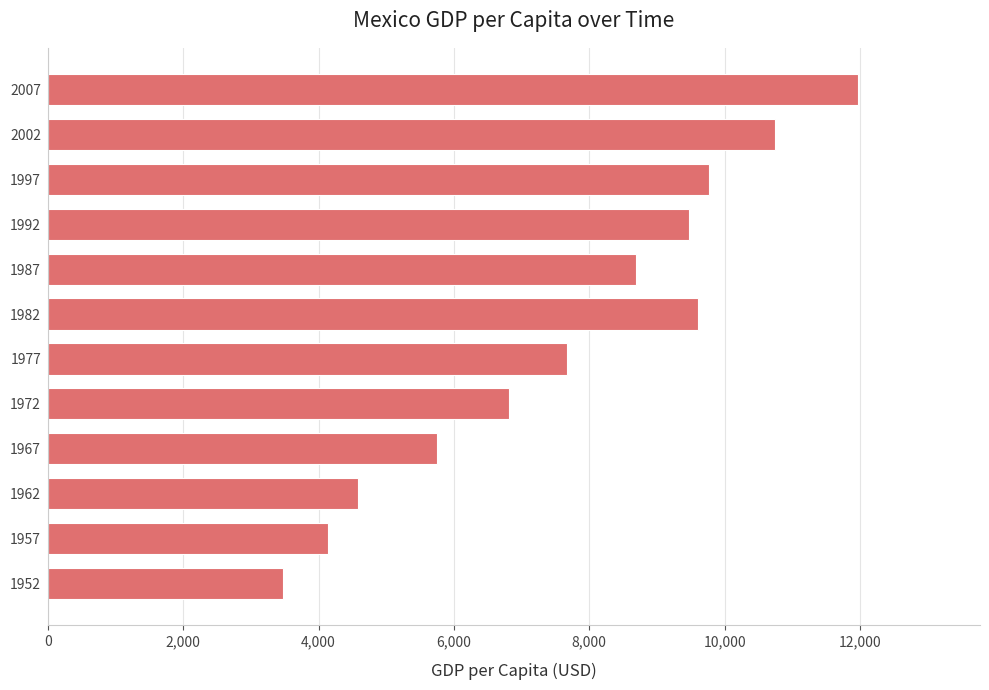

Does the chart contain stacked bars?

No